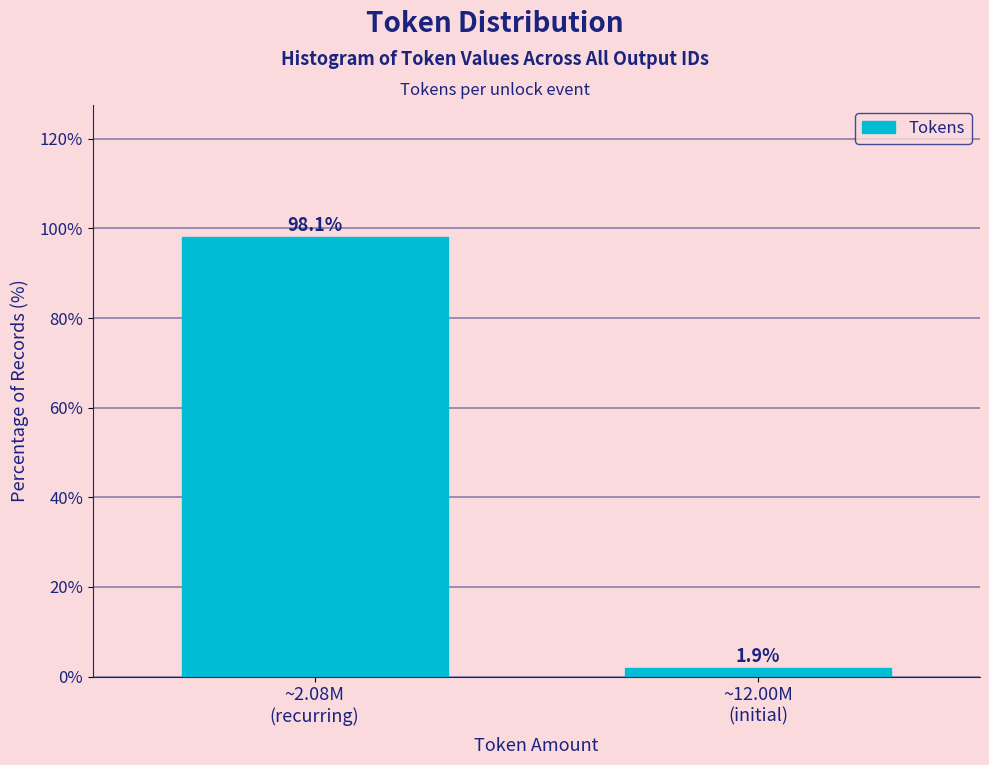

Reading right to left, extract all data points from this chart.

1.9	98.1